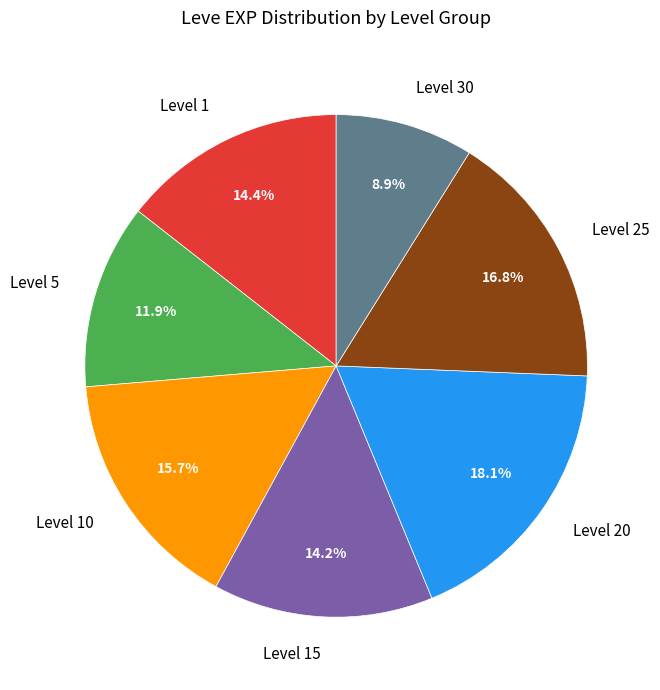

To the nearest percent, what is the difference between the largest and smallest slice percentages?

9%